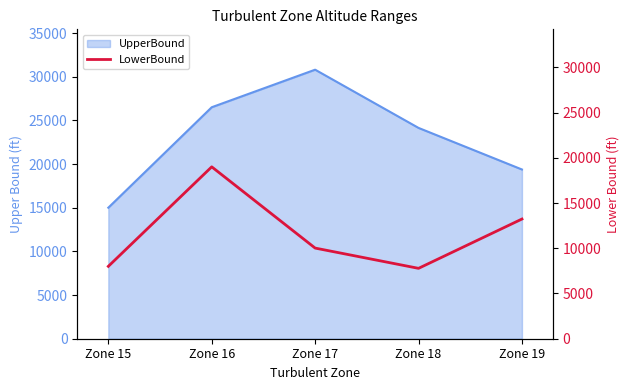

Count the number of values greater than 10020.

2